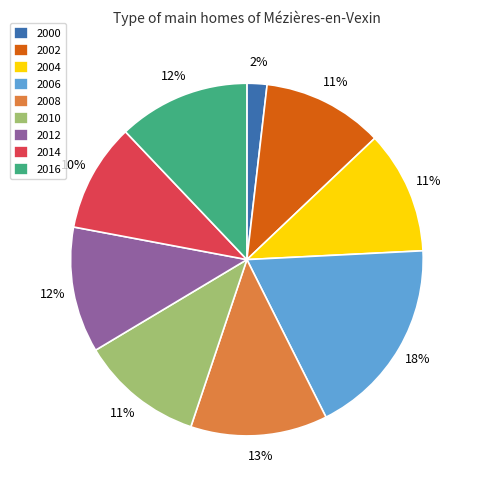

To the nearest percent, what is the average slice percentage?

11%